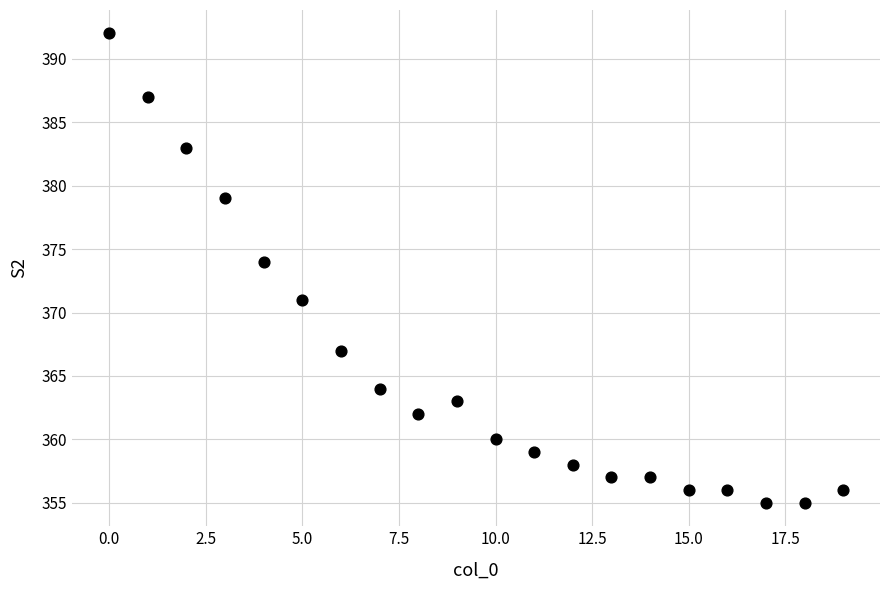

What is the range of Y values (max minus min)?

37